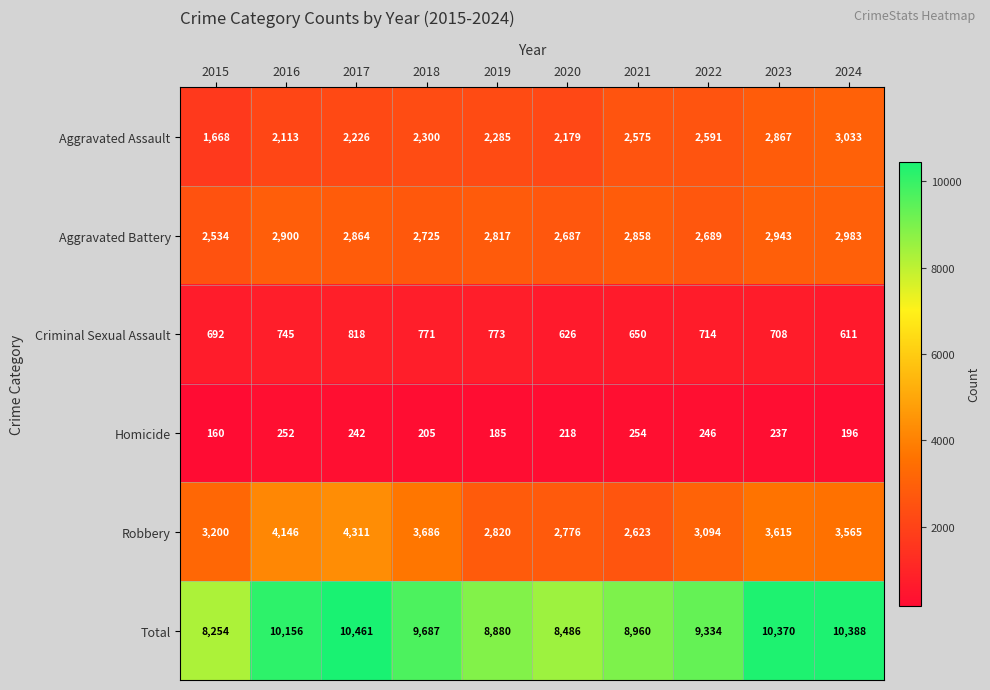

What is the sum of all Aggravated Battery values?

28000